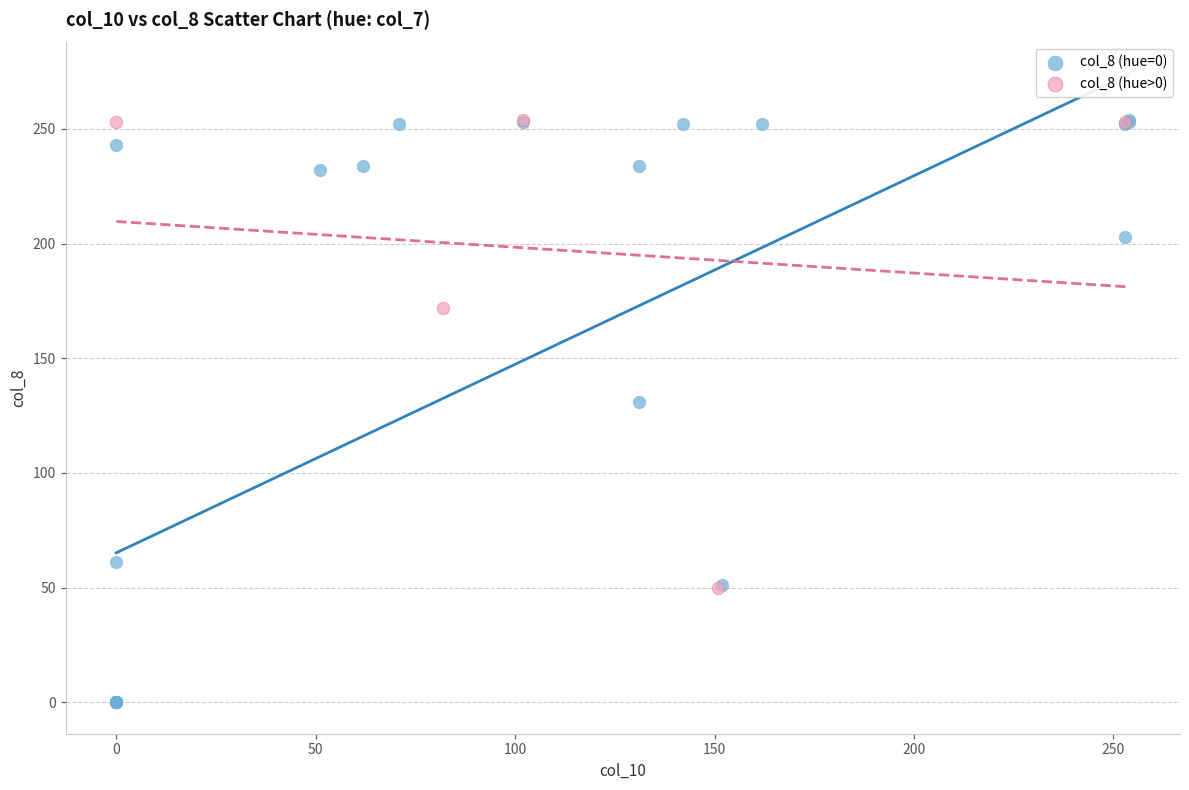

What are all the series names shown in the legend?

col_8 (hue=0), col_8 (hue>0)